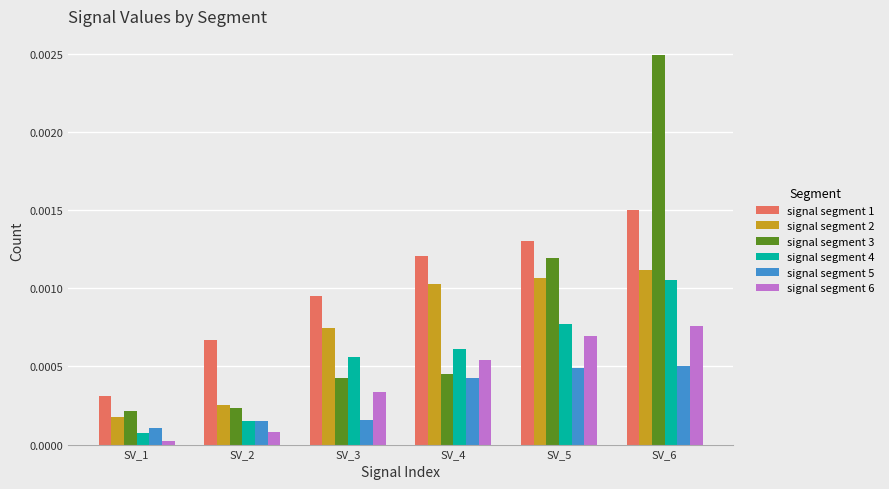

How many data points does each series have?

6